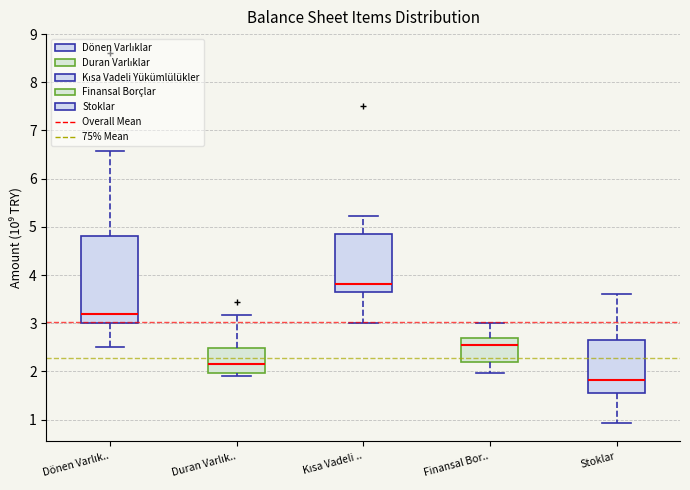

Reading left to right, read every box against the y-axis: the position of its median line, the range the box covers, and the ends of its whiskers. The values are not printed on the chart, so give them approximately, as read against the axis.

Dönen Varlık..: median 3.2, box 3.0 to 4.8, whiskers 2.5 to 6.6
Duran Varlık..: median 2.2, box 2.0 to 2.5, whiskers 1.9 to 3.2
Kısa Vadeli ..: median 3.8, box 3.6 to 4.9, whiskers 3.0 to 5.2
Finansal Bor..: median 2.6, box 2.2 to 2.7, whiskers 2.0 to 3.0
Stoklar: median 1.8, box 1.5 to 2.6, whiskers 0.9 to 3.6